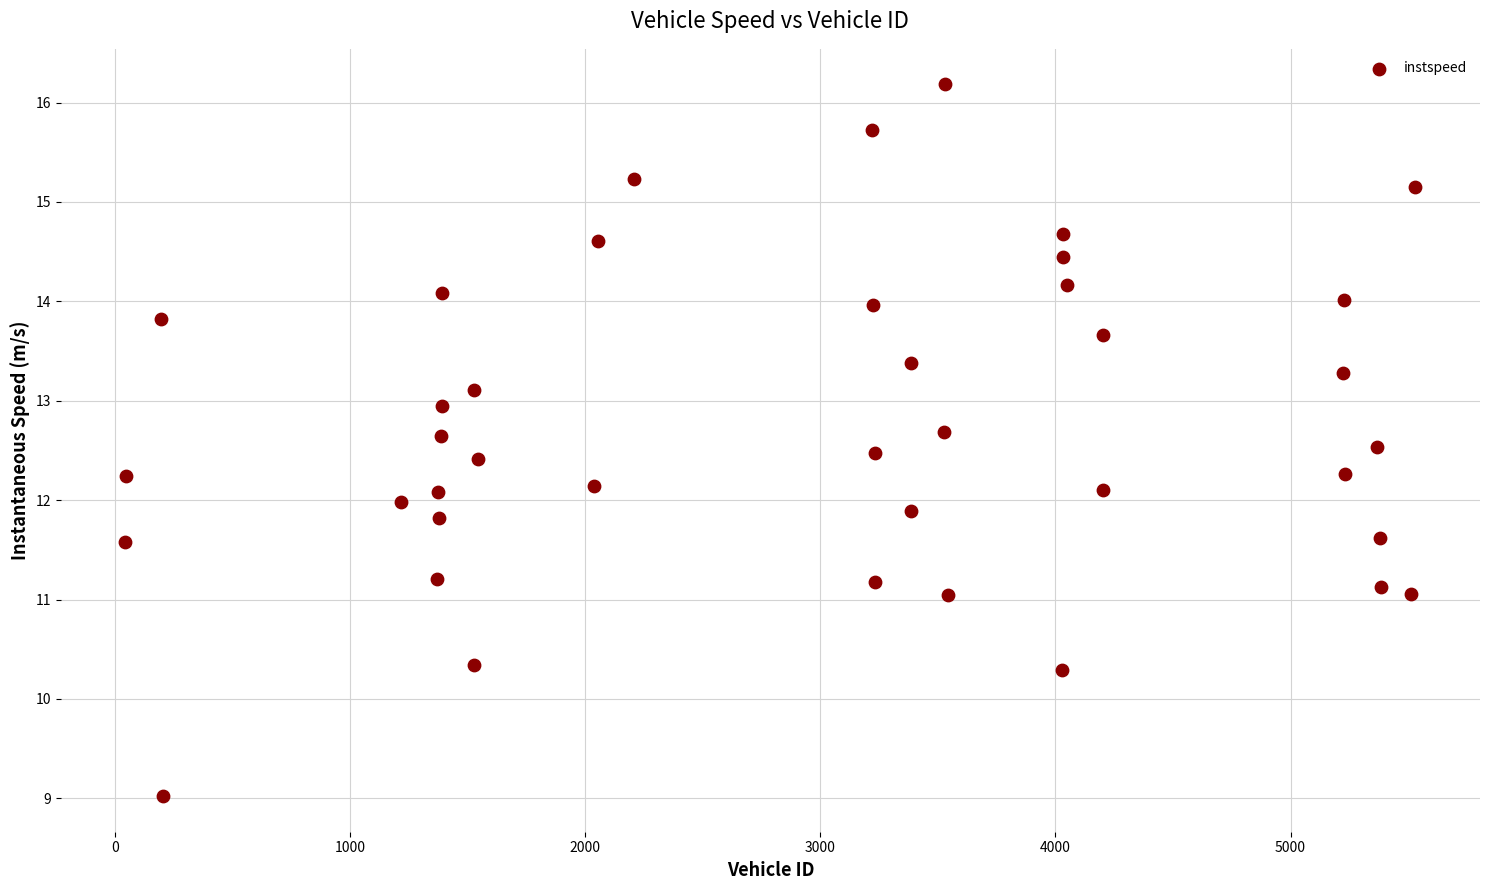

What is the range of Y values (max minus min)?

7.2